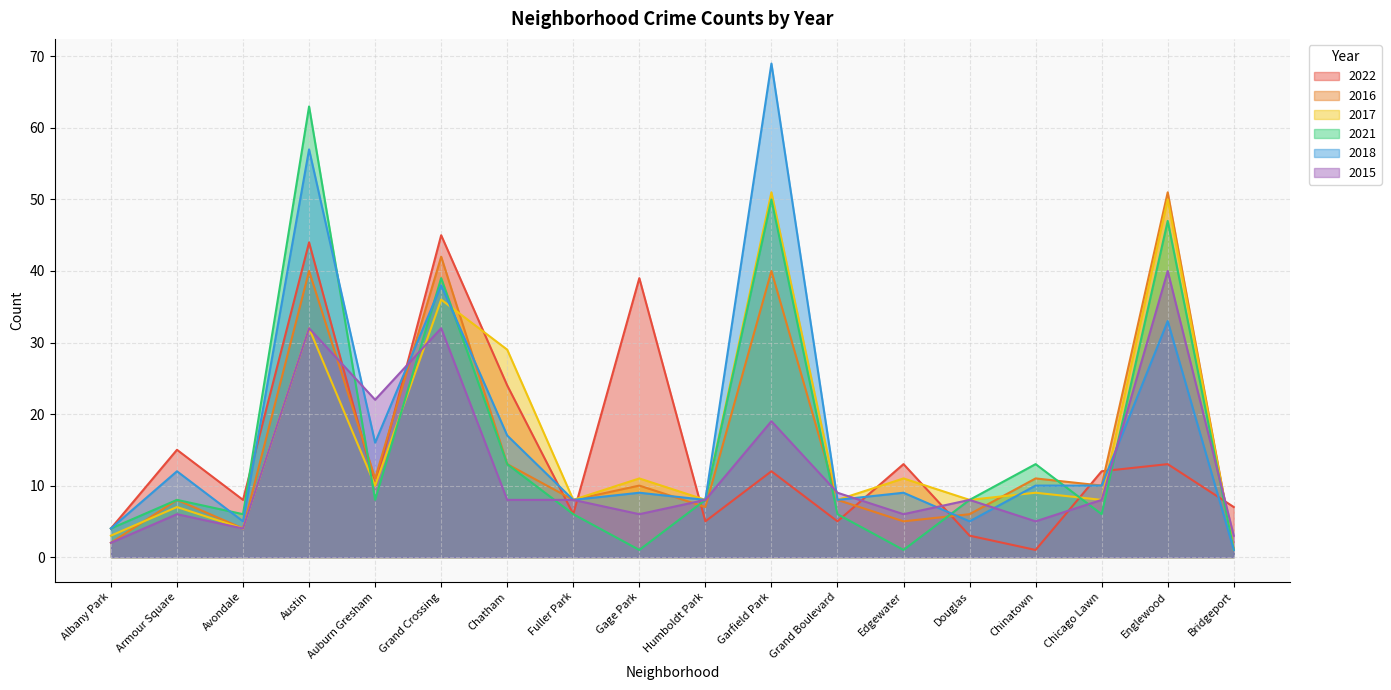

Where does the 2018 series first go above 10?

Armour Square